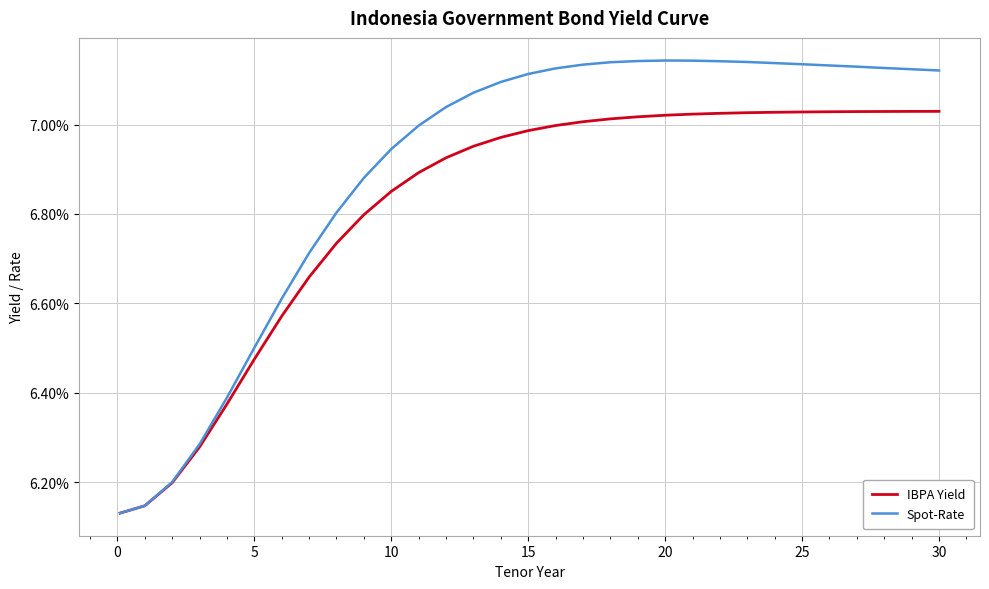

Does the chart display data point markers on the line(s)?

No